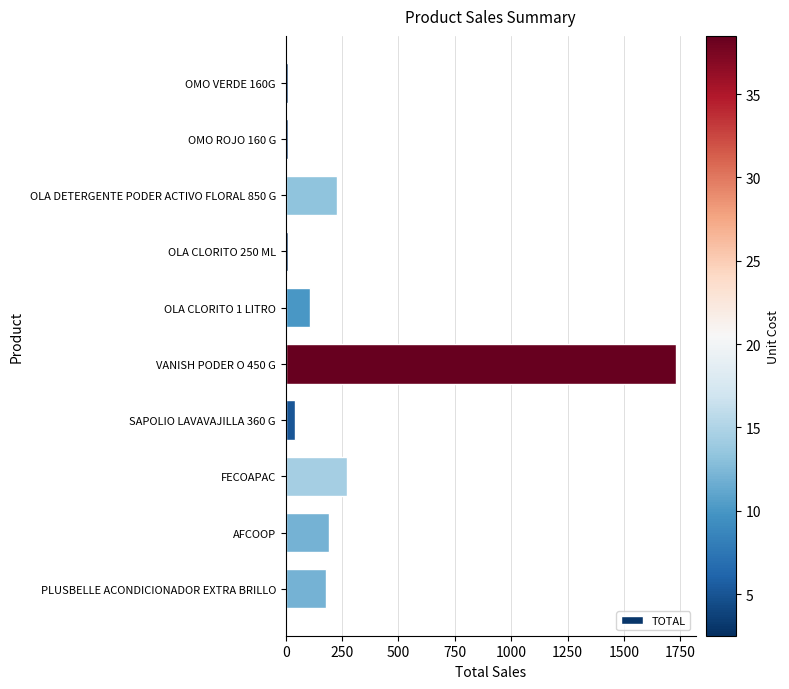

Are the bars horizontal?

Yes